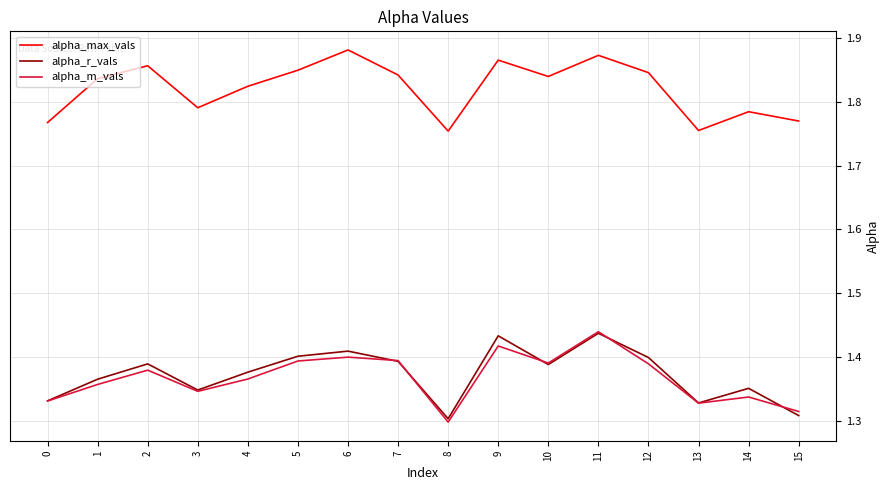

What is the sum of the alpha_r_vals values at 14 and 10?

2.7